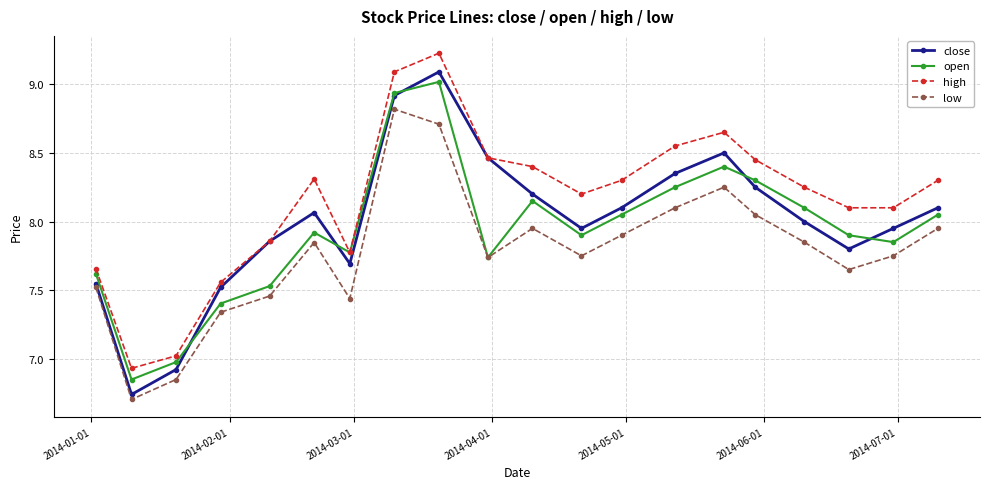

What is the maximum value for high?

9.2